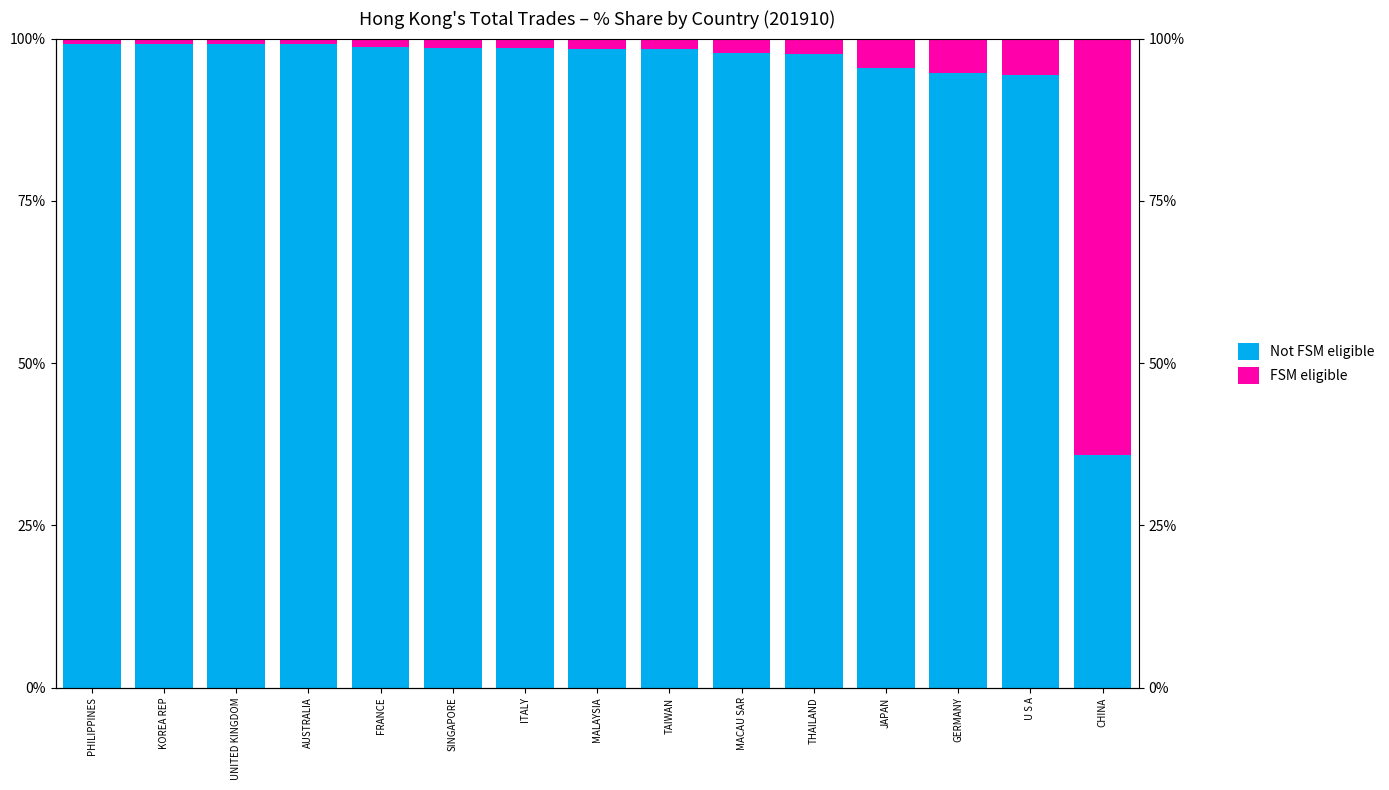

What is the approximate value of FSM eligible at UNITED KINGDOM?

0.8